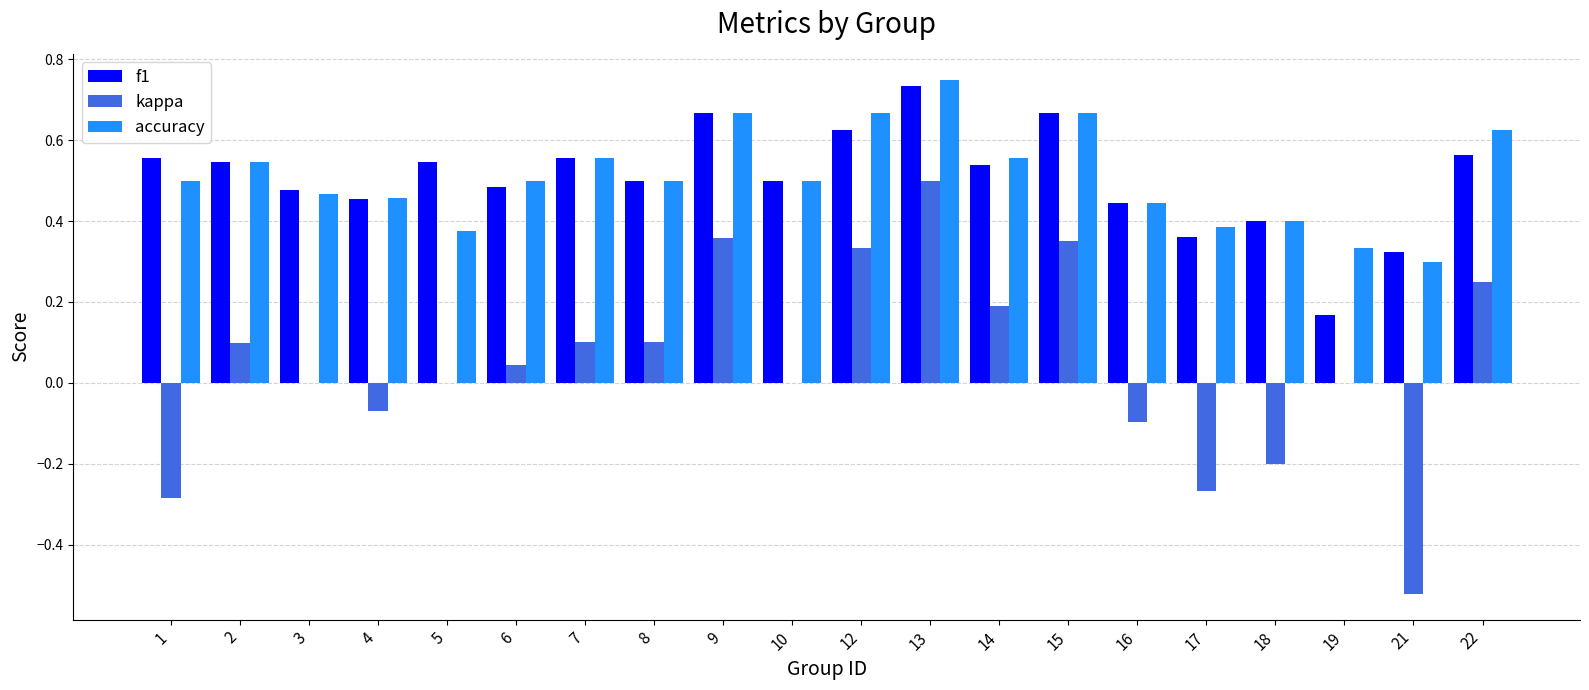

What are all the series names shown in the legend?

f1, kappa, accuracy